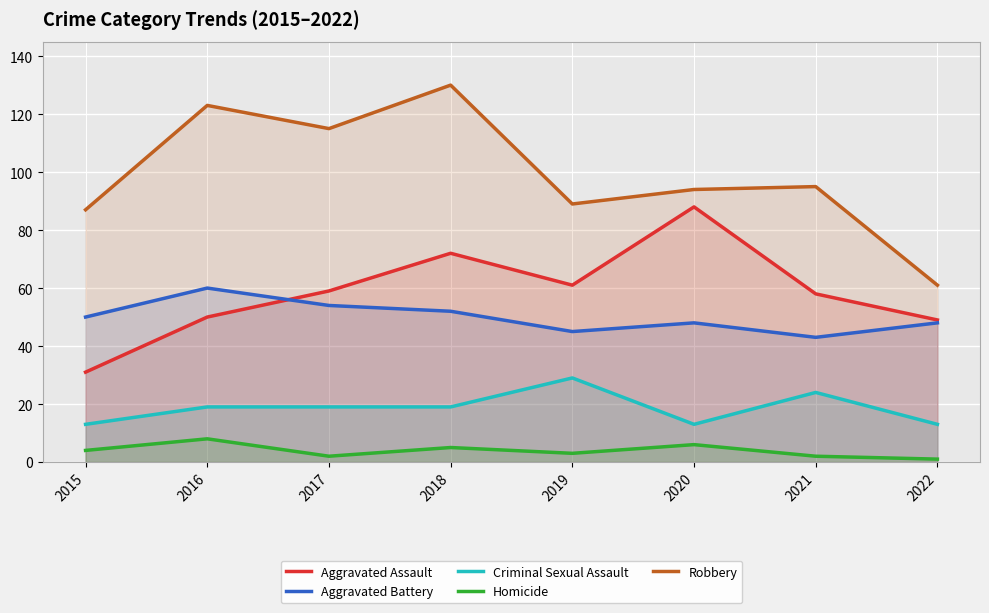

What is the lowest value of the Criminal Sexual Assault series?

13